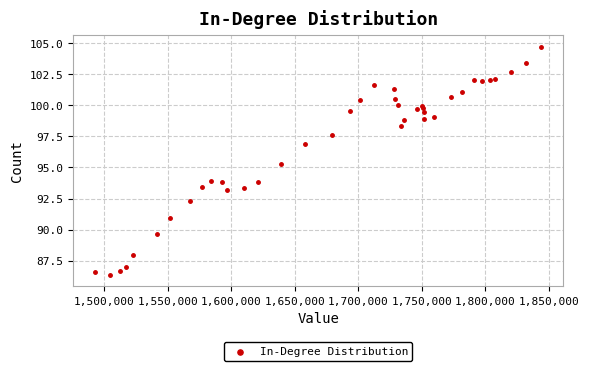

What Y value in the scatter plot is closest to 95?

95.3